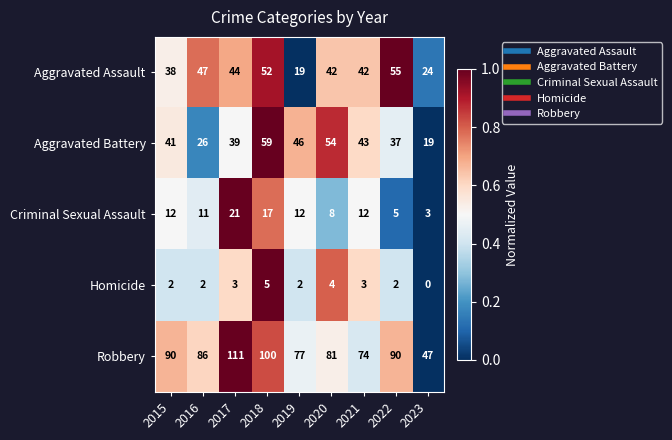

What is the sum of the Robbery values at 2023 and 2020?

128